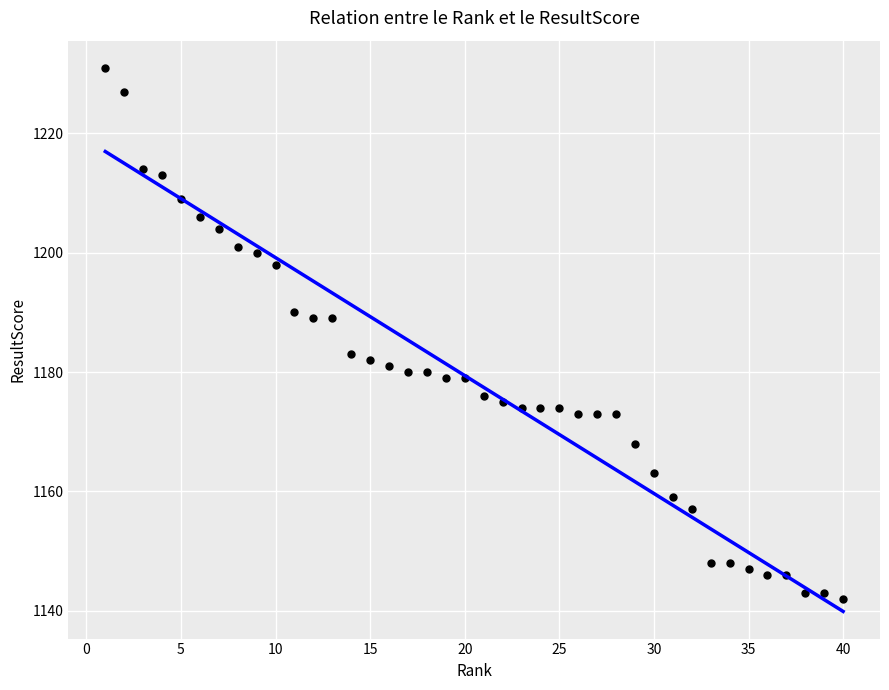

What is the range of X values (max minus min)?

39